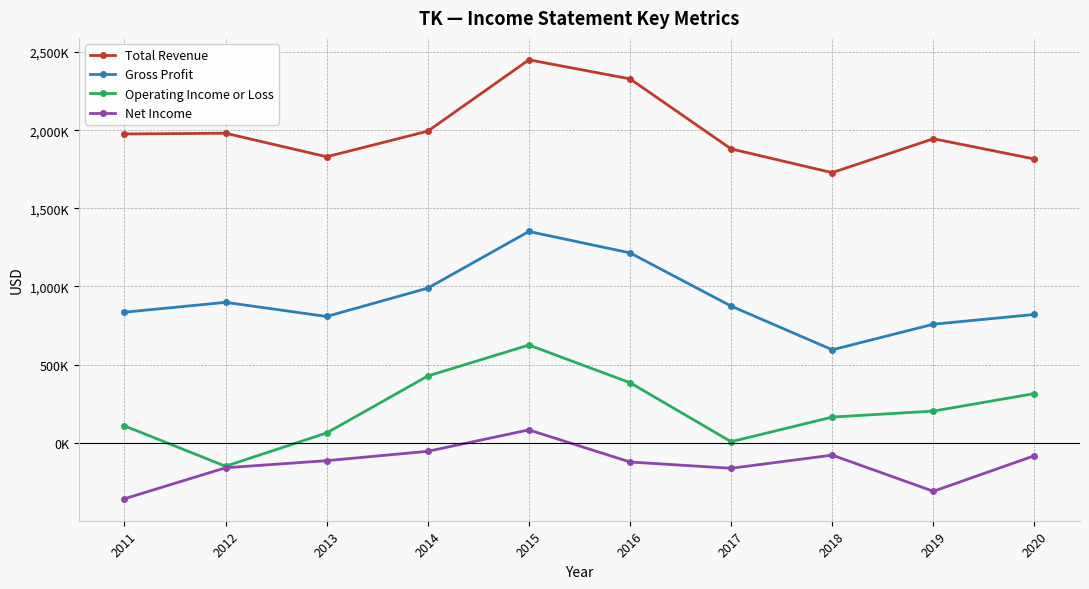

What are all the series names shown in the legend?

Total Revenue, Gross Profit, Operating Income or Loss, Net Income